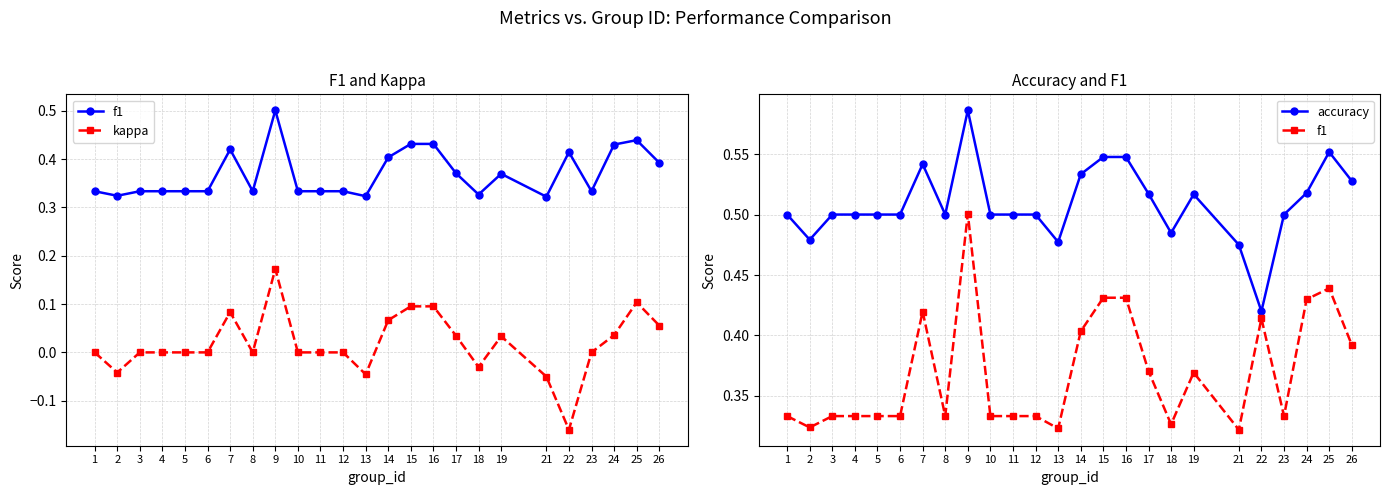

What is the difference between the second highest and minimum values in the accuracy series?

0.1